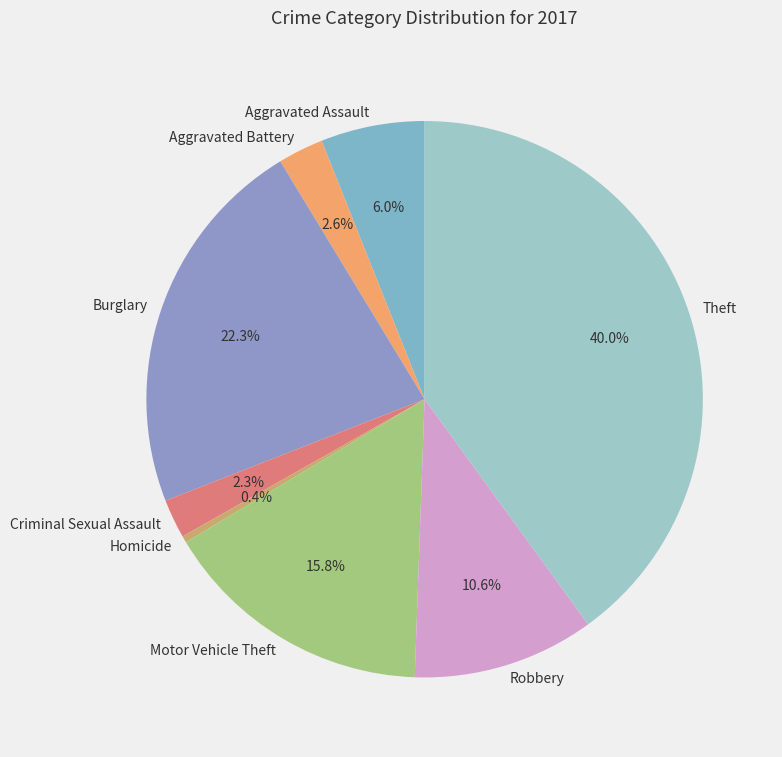

What portion of the pie excludes Aggravated Assault?

94.0%